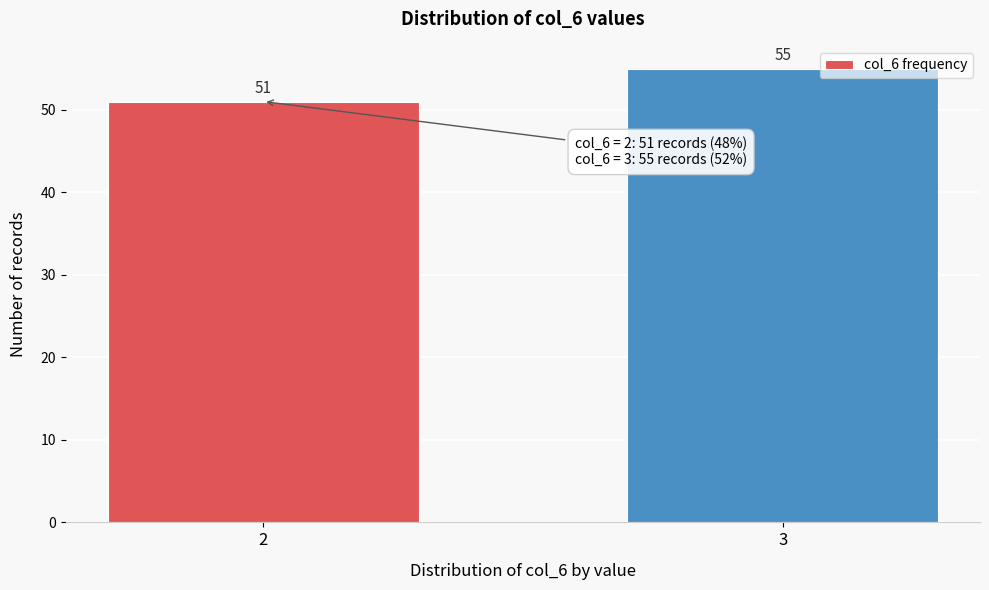

Reading left to right, list all the values displayed in this chart.

2=51	3=55